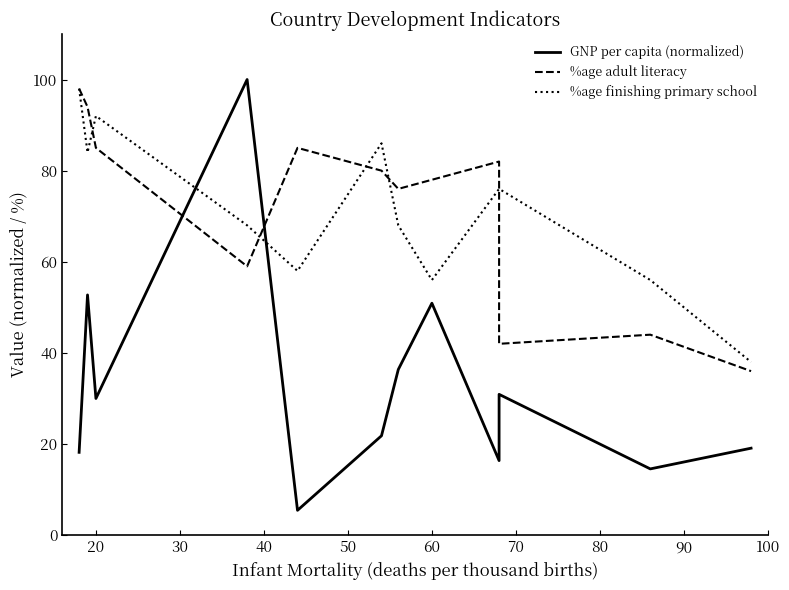

How many categories are shown in the chart?

12